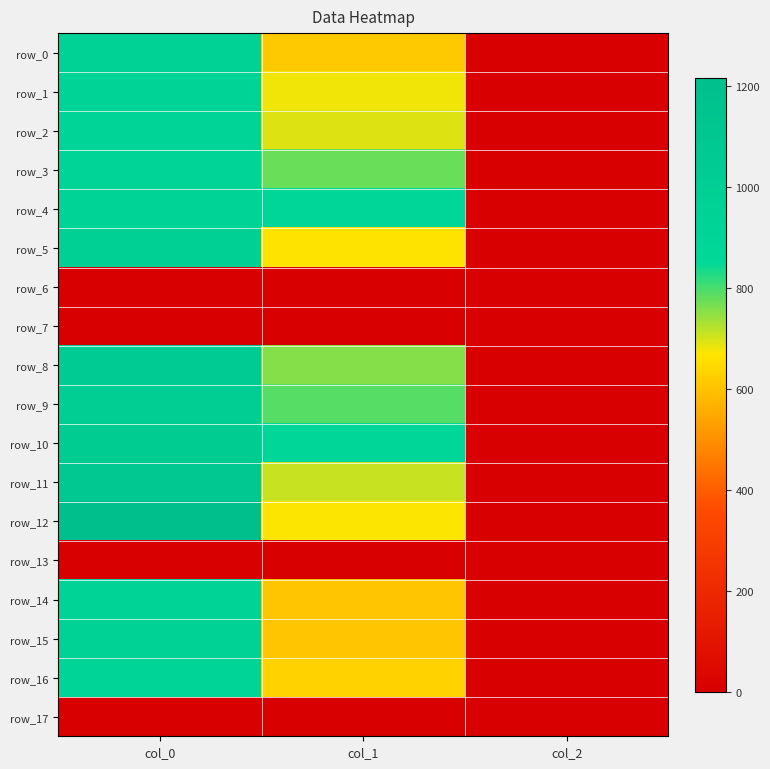

At which label does row_1 first exceed 678?

col_0